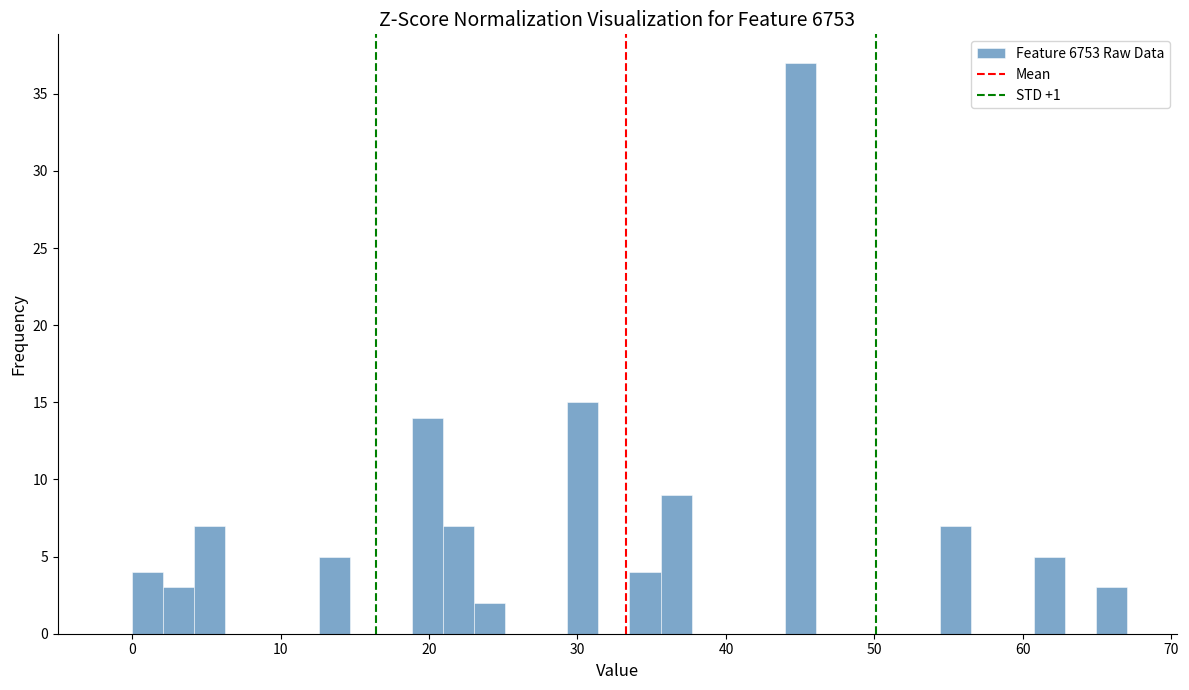

Around what value on the x-axis is the tallest bar? Give the approximate position of its centre, as read against the axis.

45